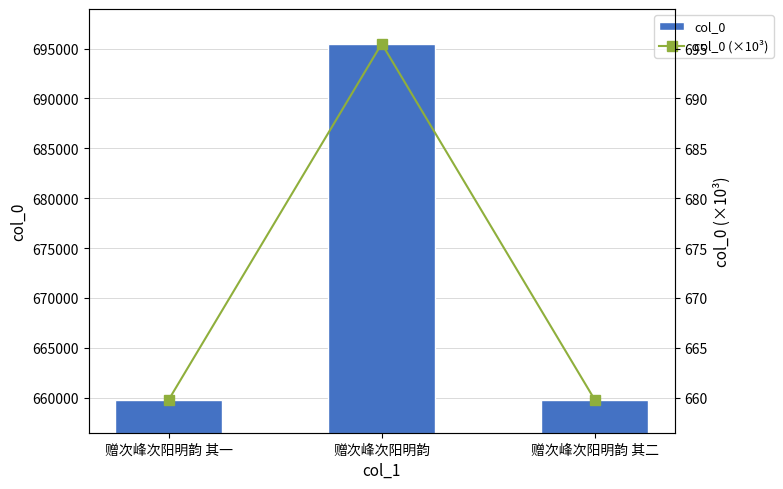

What is the spread (max minus min) of values at 赠次峰次阳明韵 其二?

659132.2